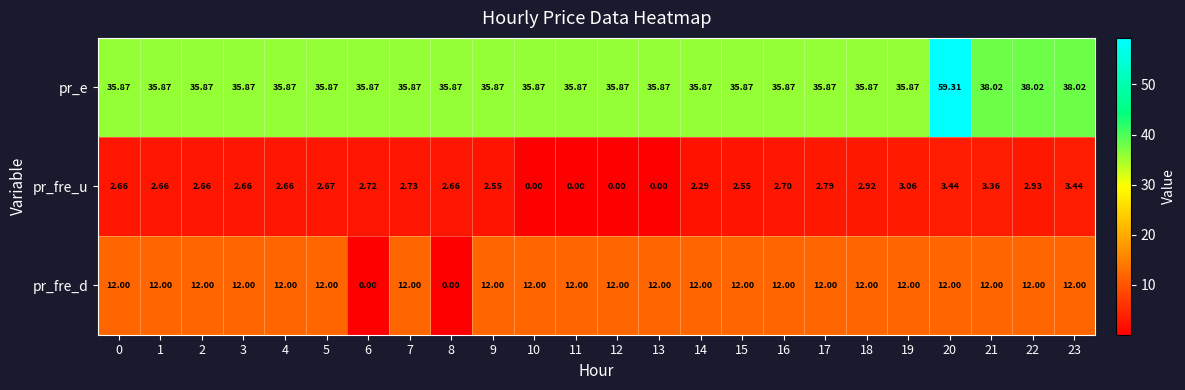

At which category is the sum across all series the highest?

20